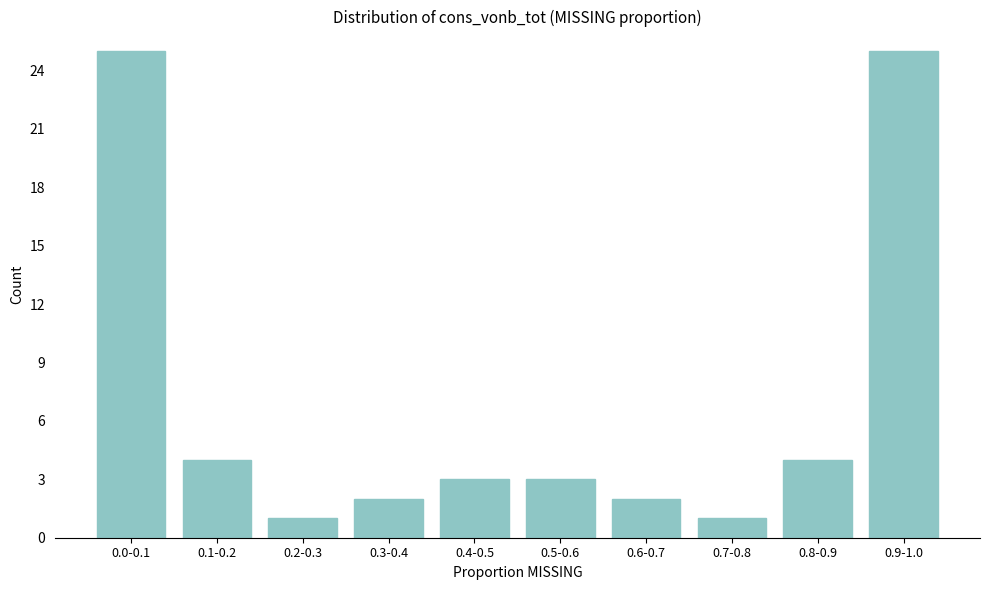

Reading left to right, extract all data points from this chart.

0.0-0.1=25	0.1-0.2=4	0.2-0.3=1	0.3-0.4=2	0.4-0.5=3	0.5-0.6=3	0.6-0.7=2	0.7-0.8=1	0.8-0.9=4	0.9-1.0=25